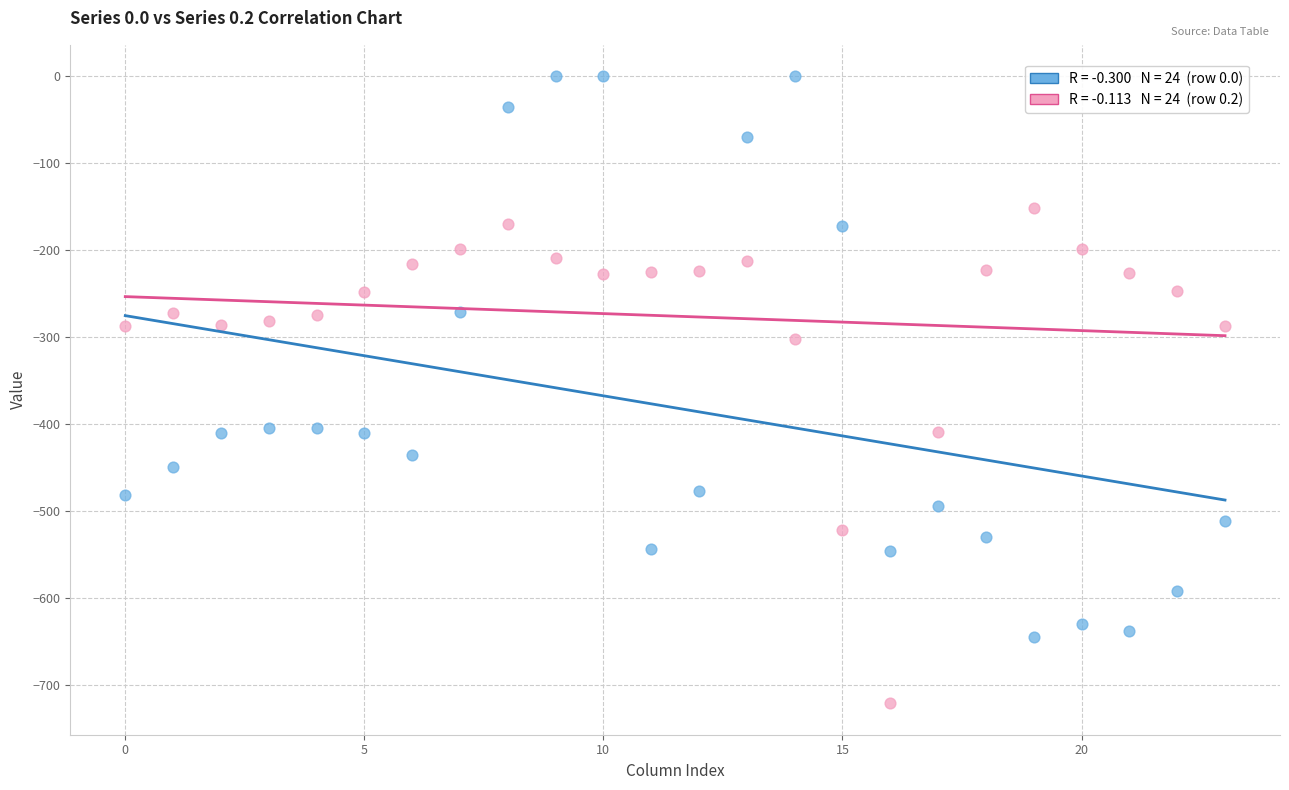

Across all data points, what is the range of Y values (max minus min)?

721.2